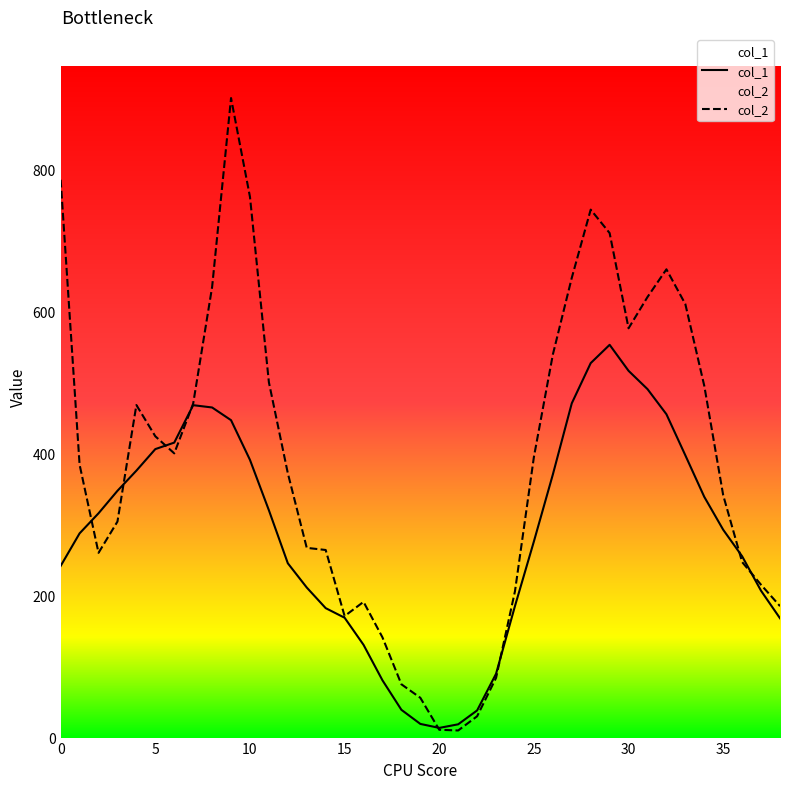

How many data points does each series have?

39